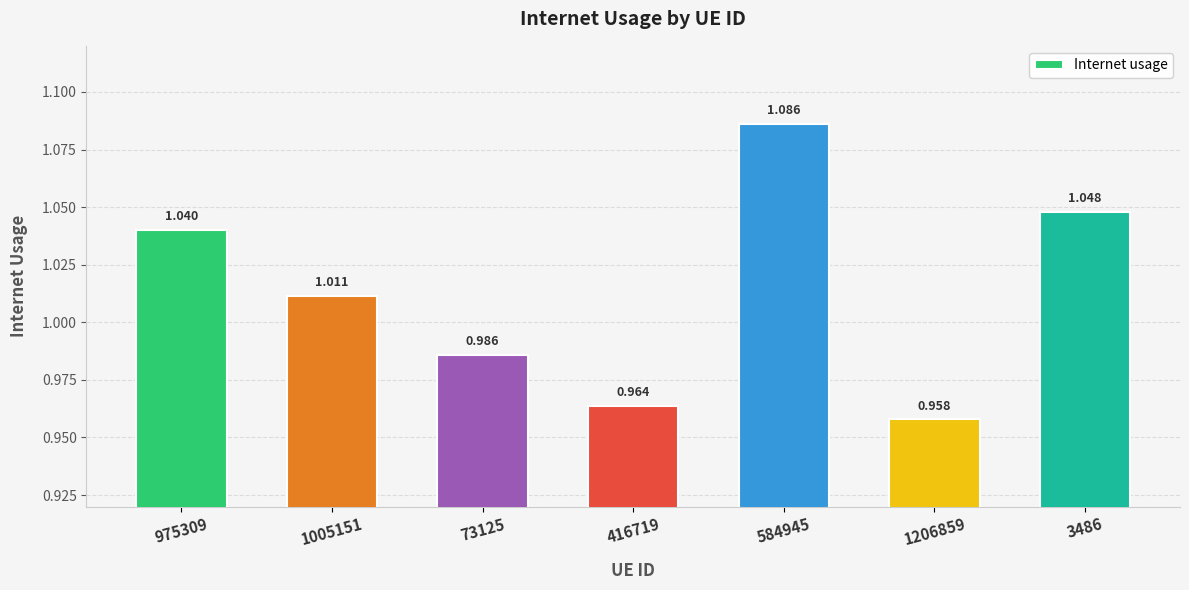

What value does the data have at 584945?

1.1